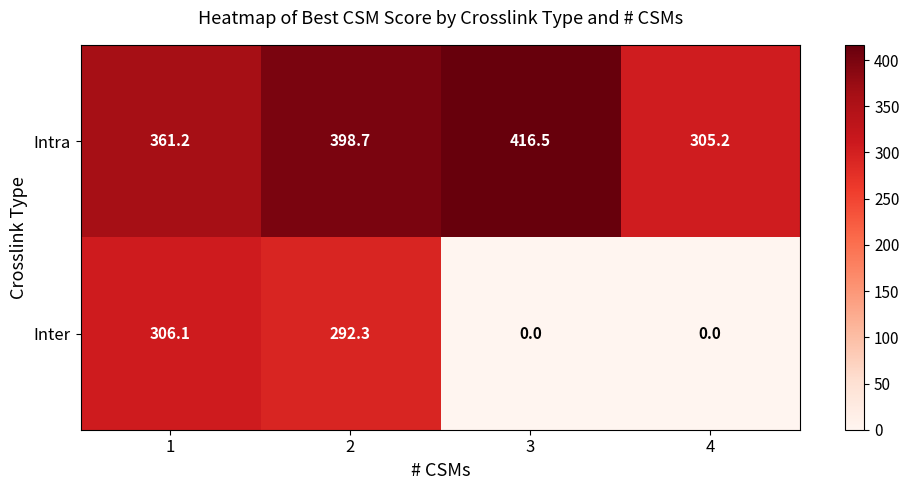

True or false: Intra has a value of 416.5 at 3.

True